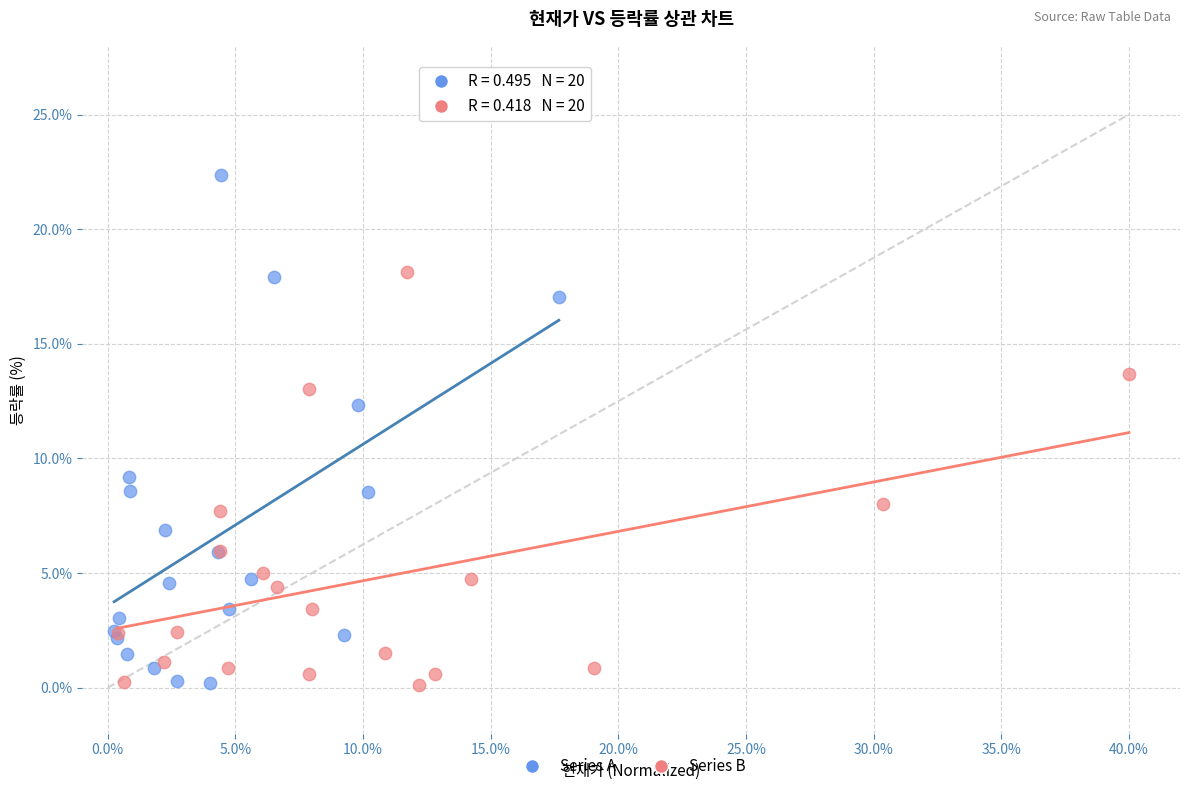

Which series has the widest spread of Y values?

Series A